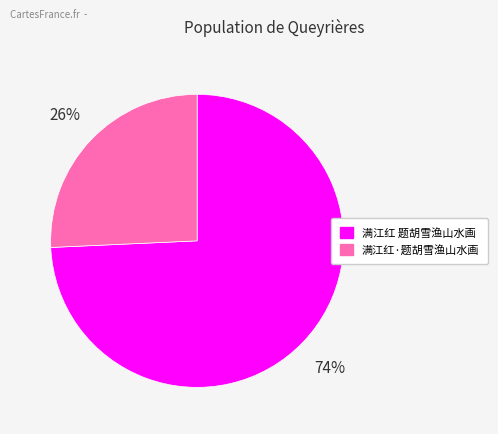

What is the largest slice in the pie chart?

满江红 题胡雪渔山水画